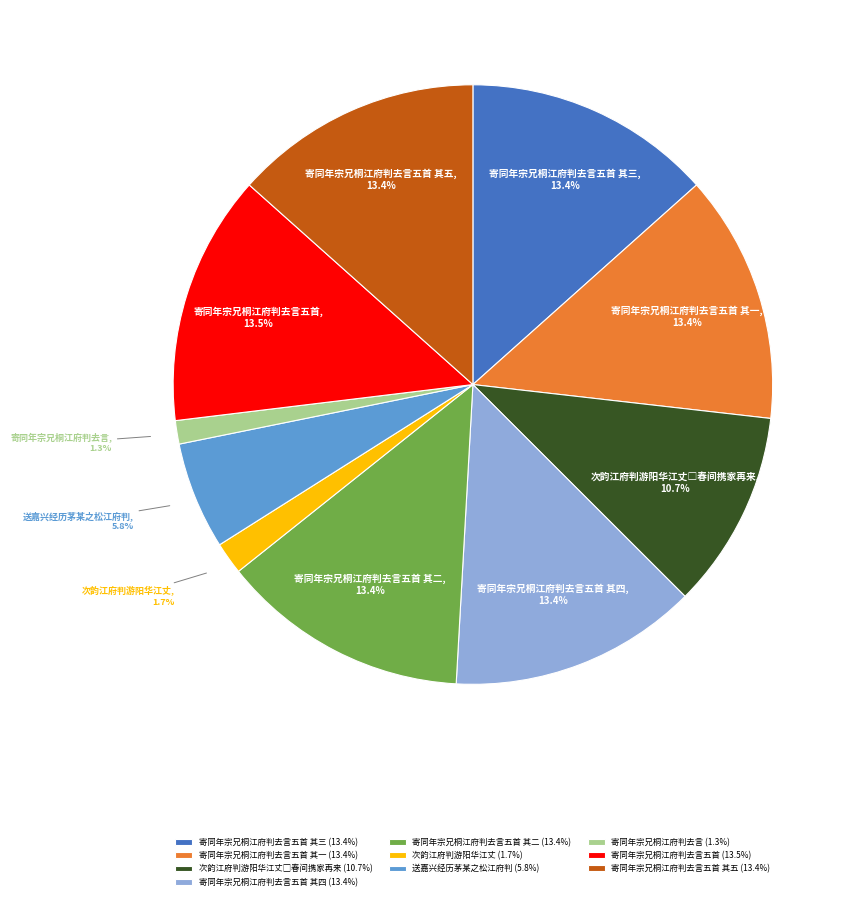

Is 寄同年宗兄桐江府判去言五首 其四 the majority of the pie?

No